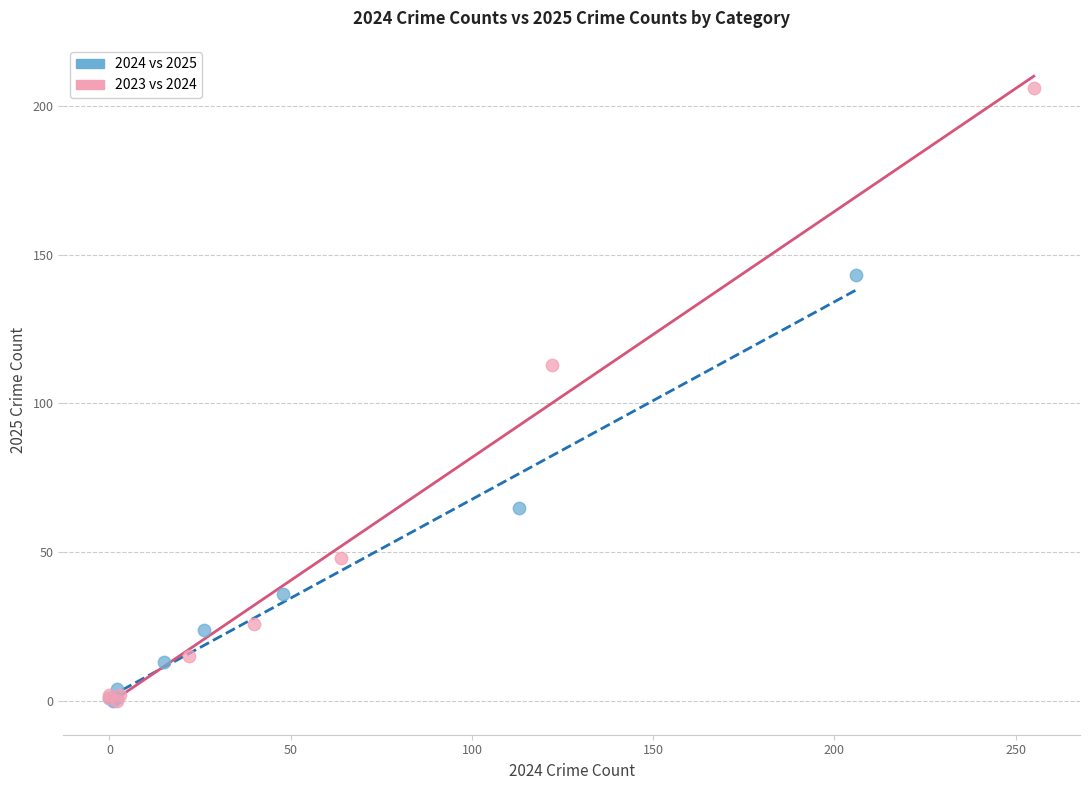

Which series has the largest Y range (max minus min)?

2023 vs 2024